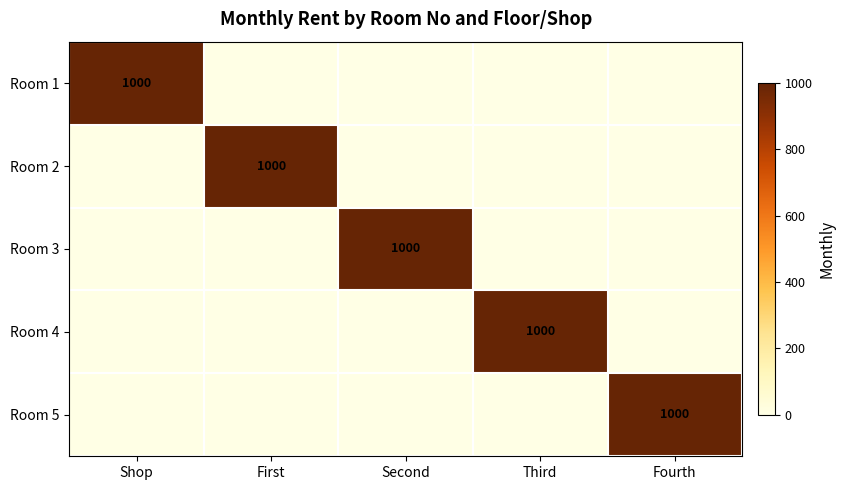

Is it true that Room 1 equals 1691 at Shop?

False